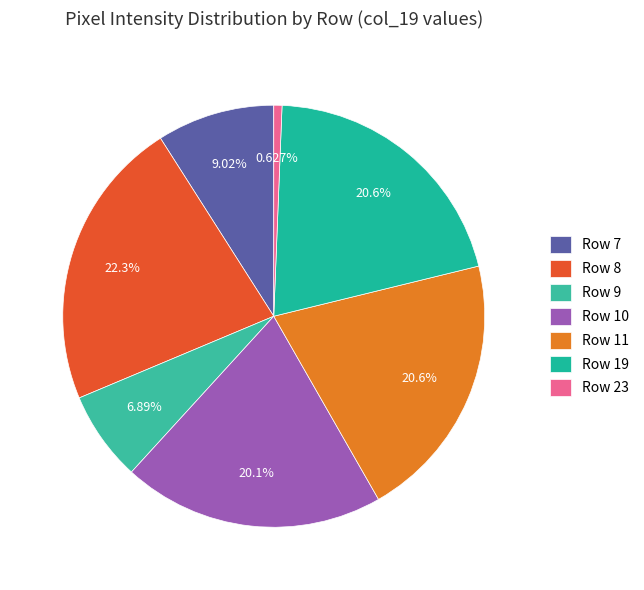

Does Row 7 account for over 50% of the chart?

No